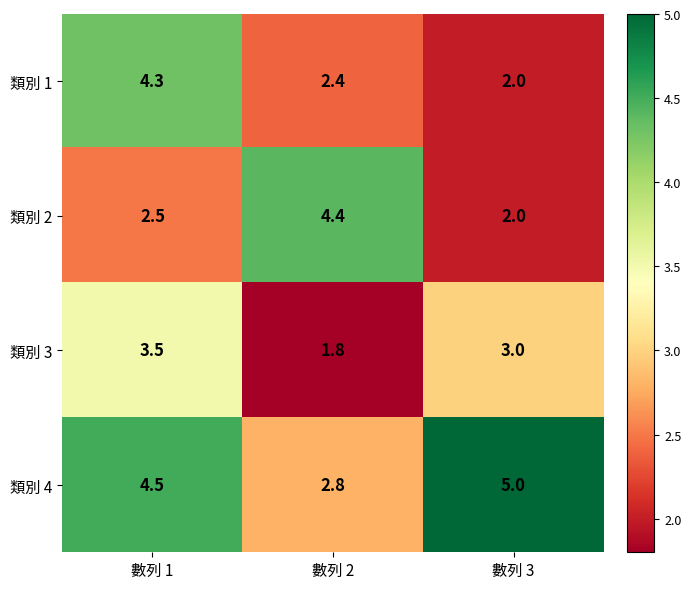

At which label does 類別 4 first exceed 4?

數列 1